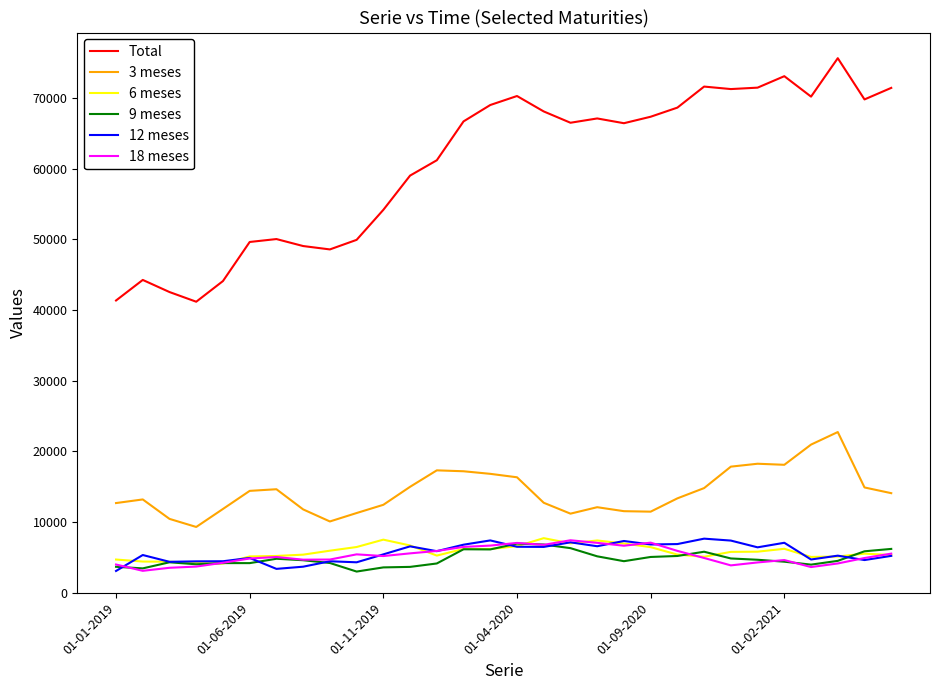

Which series has the widest spread of values?

Total